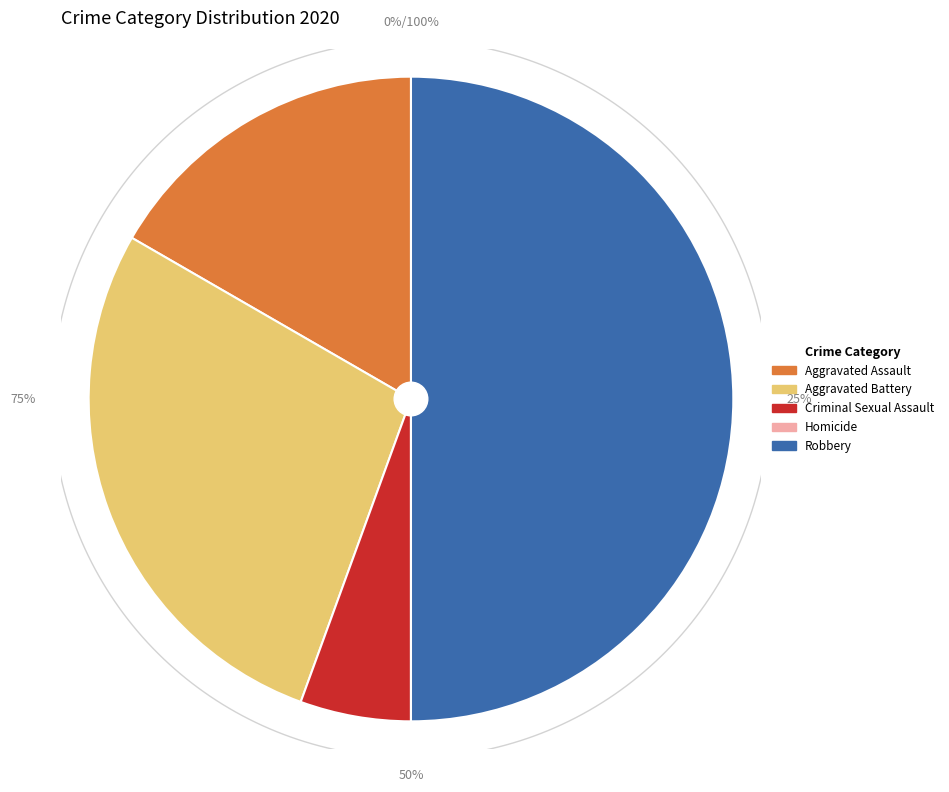

To the nearest percent, what percentage of the pie is Criminal Sexual Assault?

6%